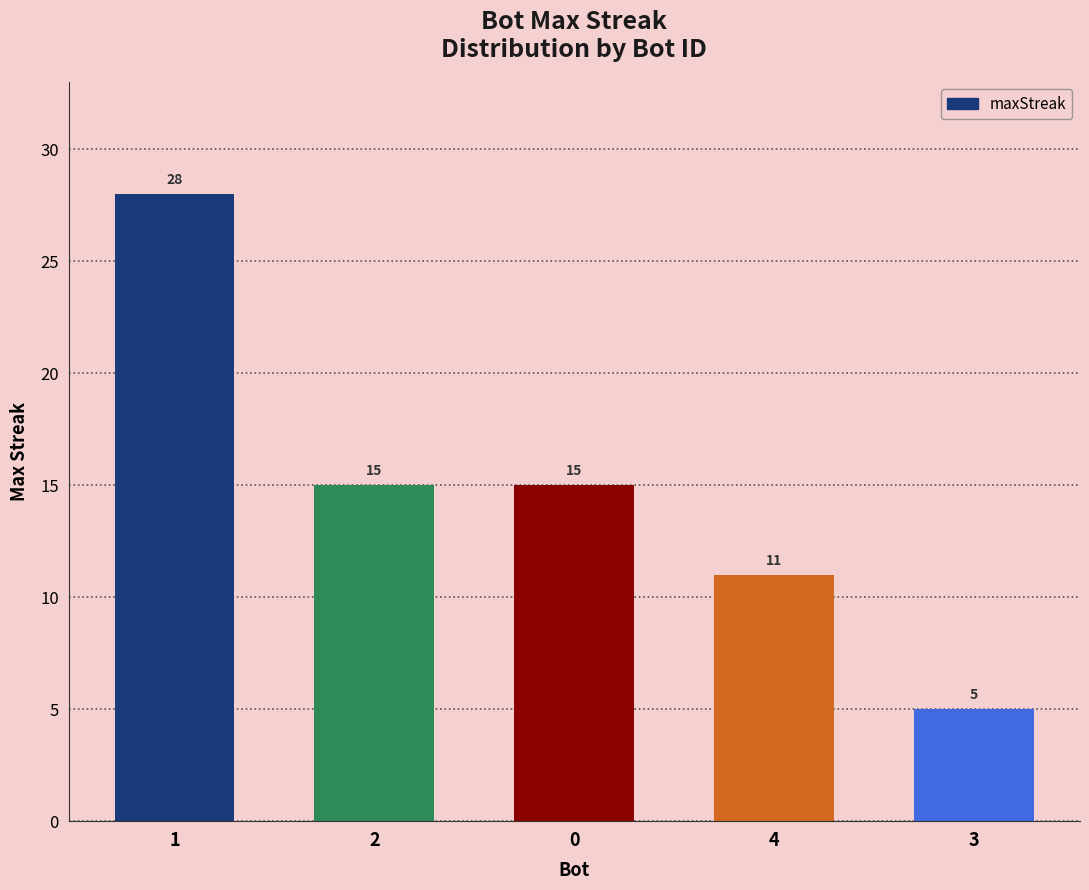

What is the label of the 1st bar from the right?

3